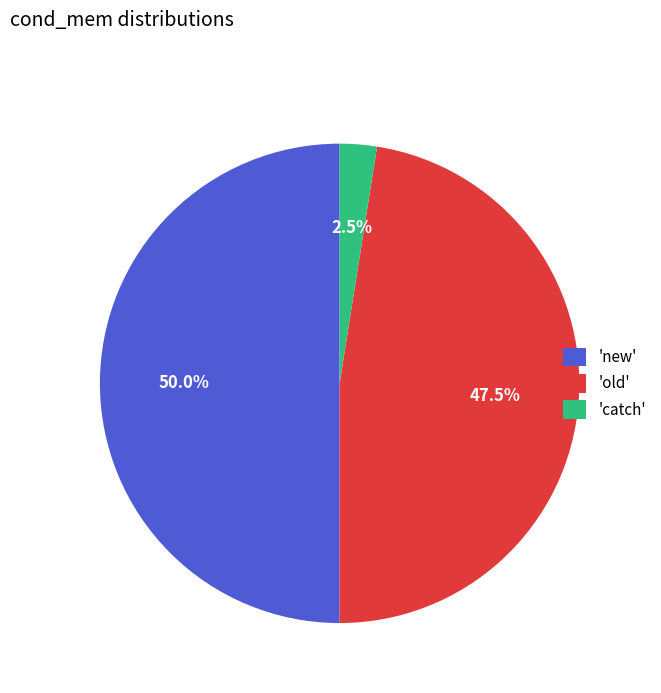

How many slices are in this pie chart?

3